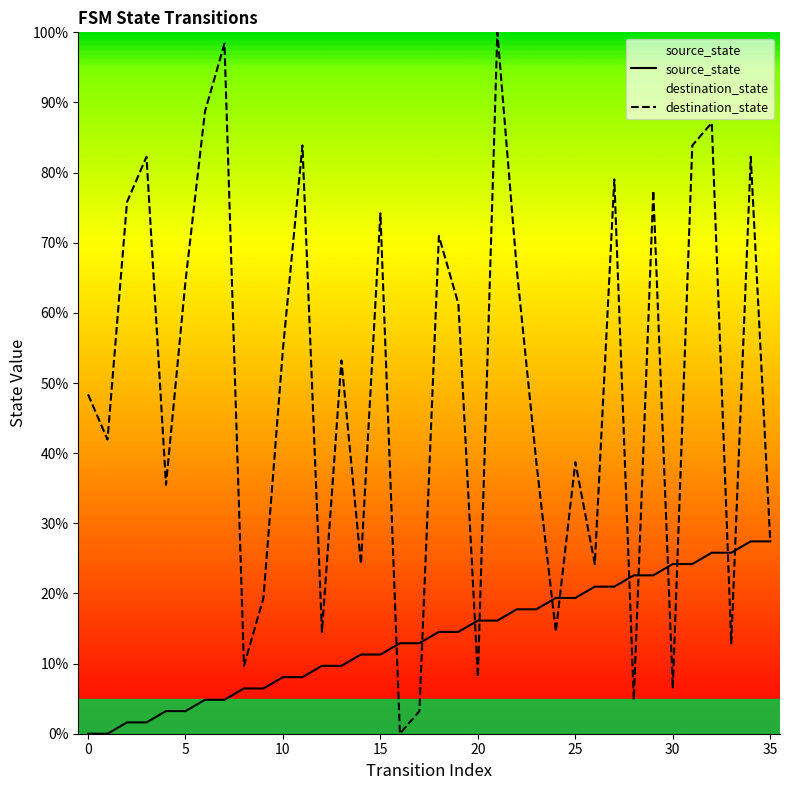

What is the total value across all series at 26?

45.2